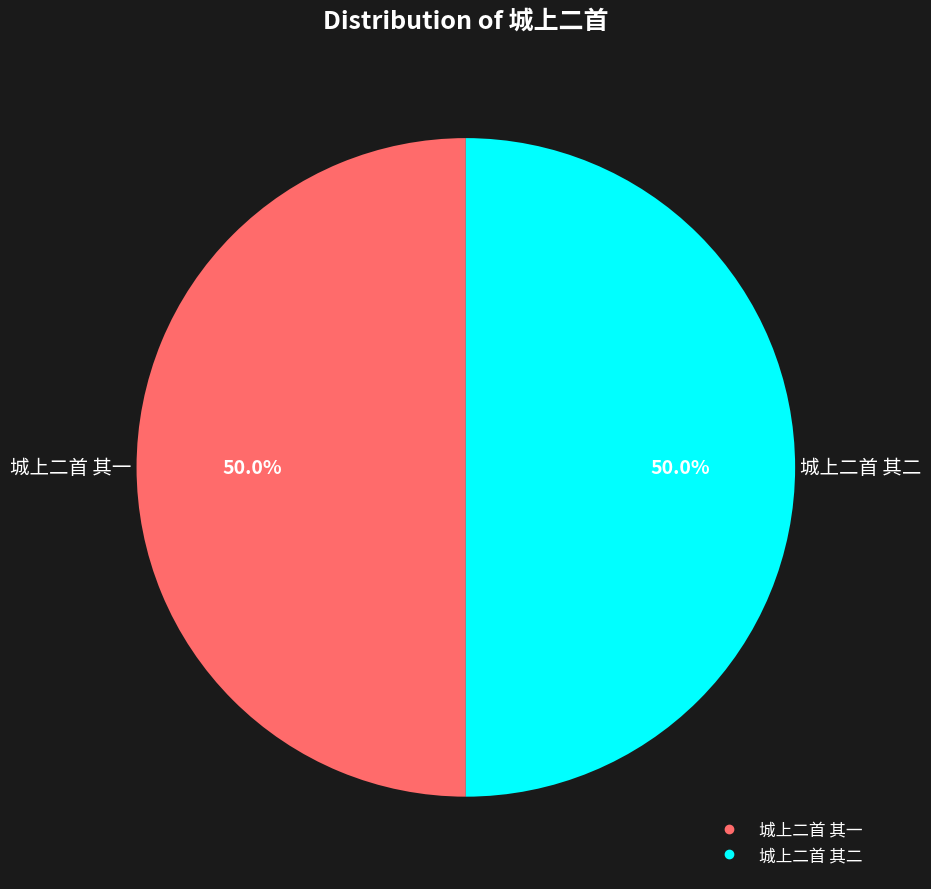

The 城上二首 其二 slice represents 50% of the pie. True or false?

True